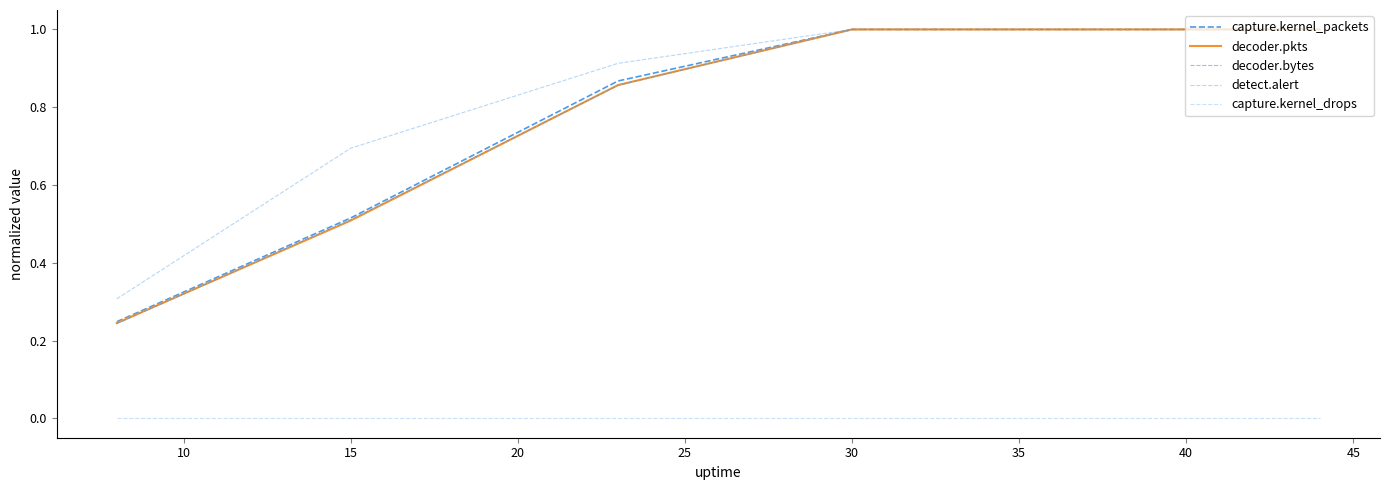

Which category has the highest value in the decoder.bytes series?

30